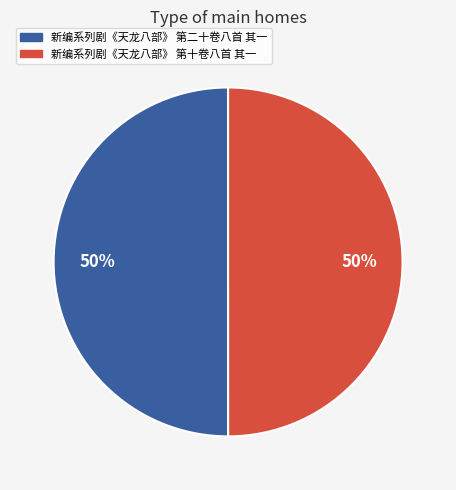

How many segments does this pie chart have?

2